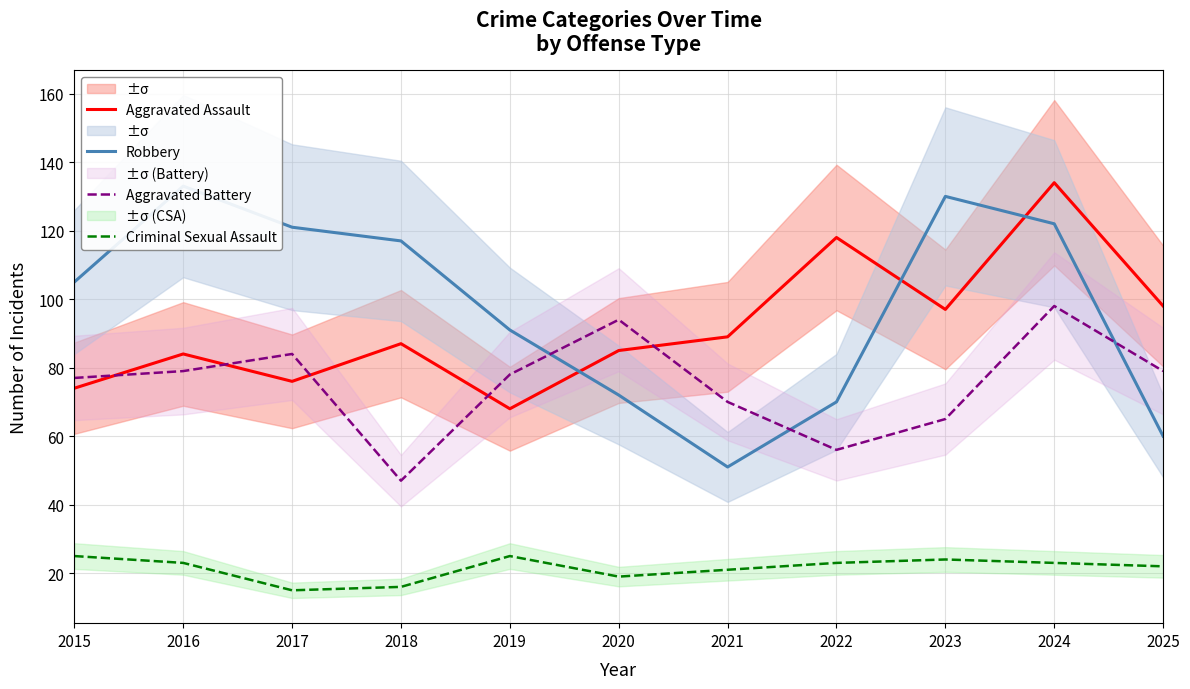

What is the difference between the highest and lowest values at 2025?

76